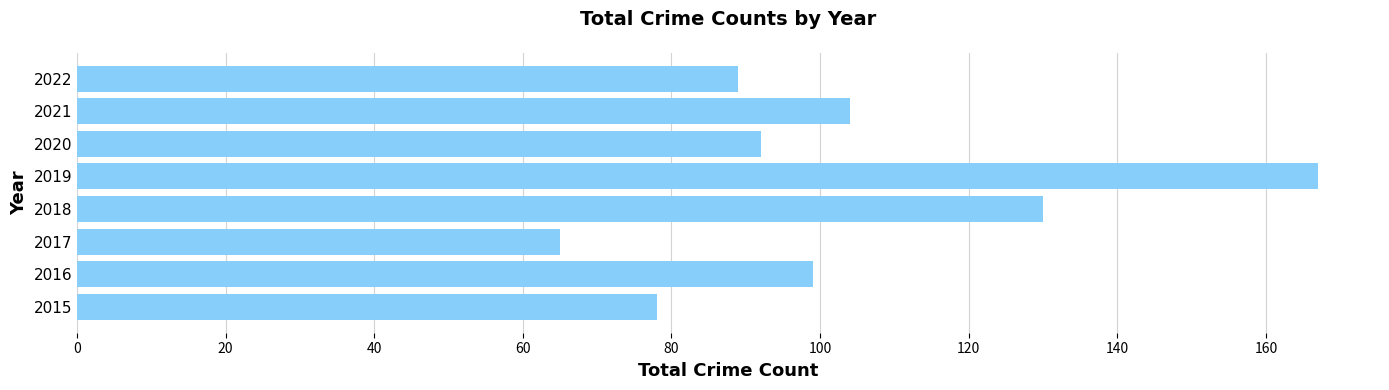

What is the difference between the second highest and second lowest values?

52